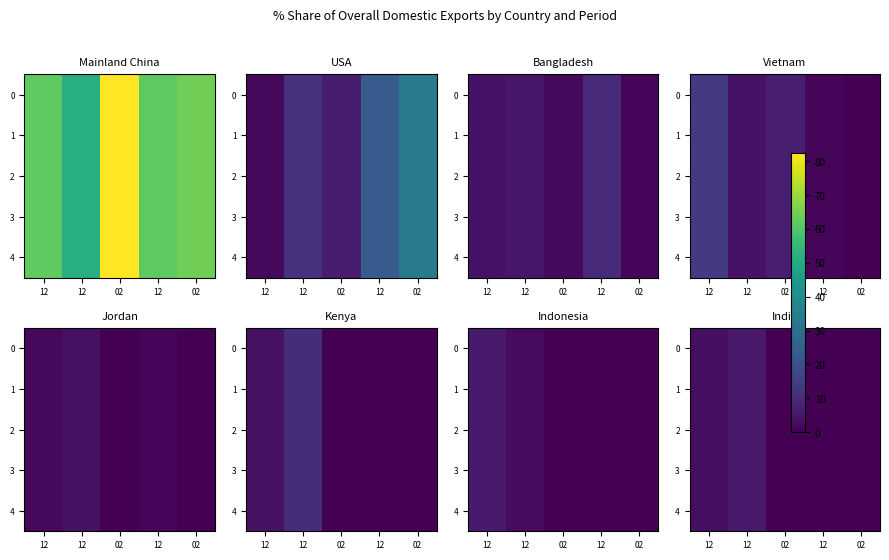

Read the 3 value at 12.

3.0